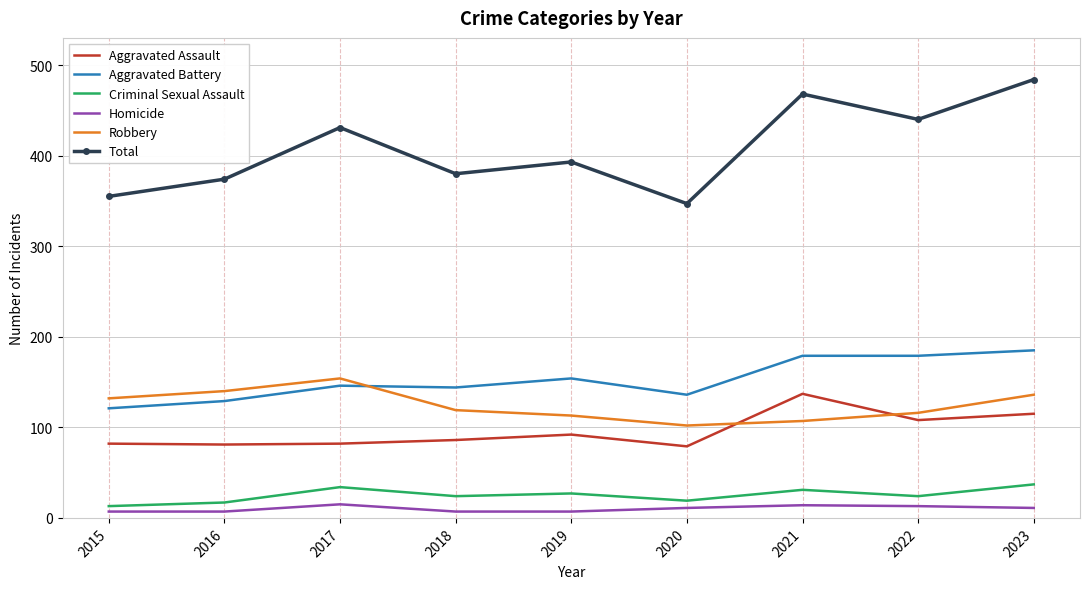

What is the total value across all series at 2020?

694